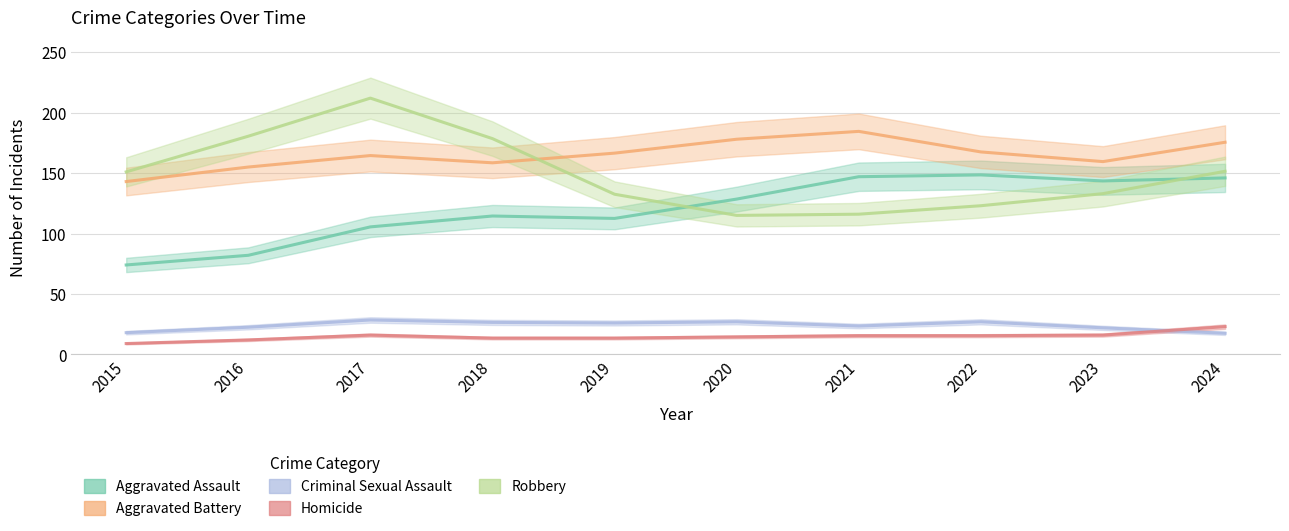

At which category does Aggravated Battery reach its first local valley?

2018